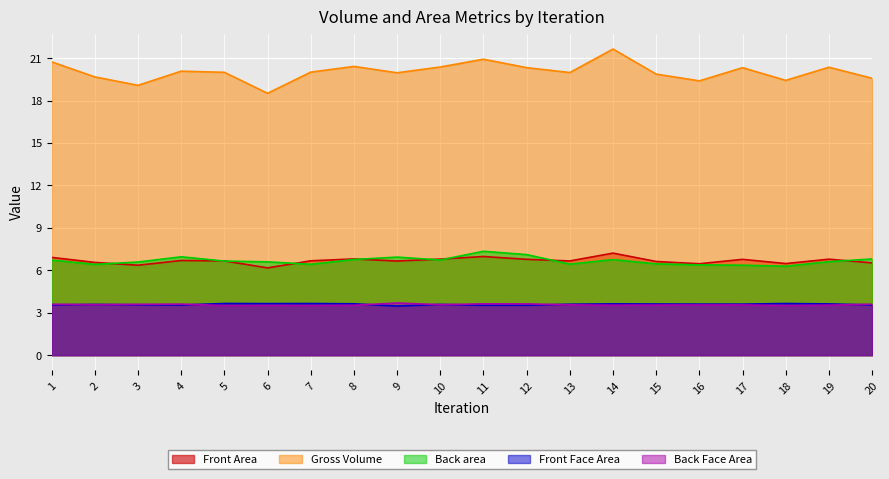

Does the chart display data point markers on the line(s)?

No